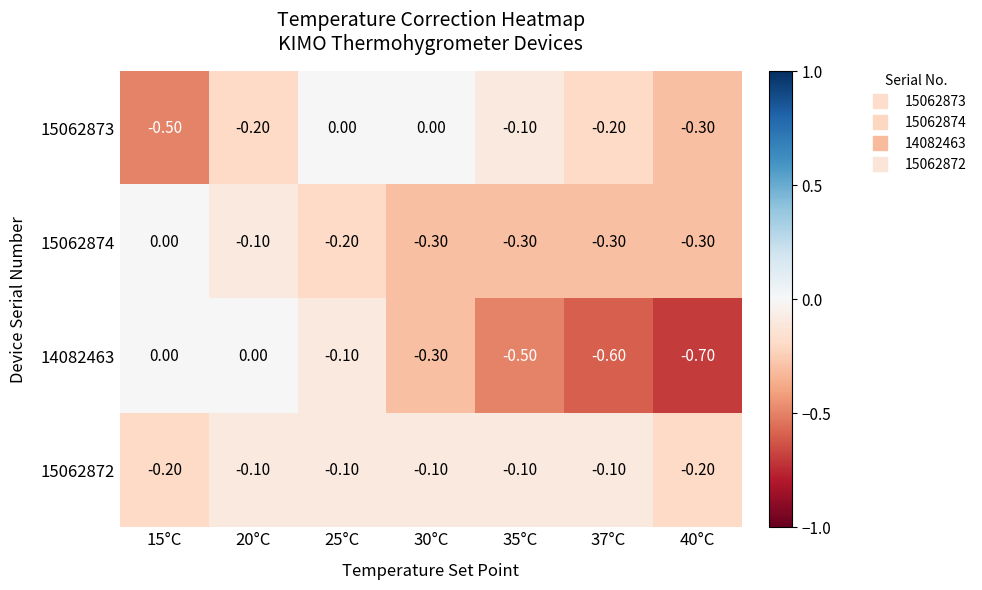

What is the sum of the 15062874 values at 35°C and 20°C?

-0.4